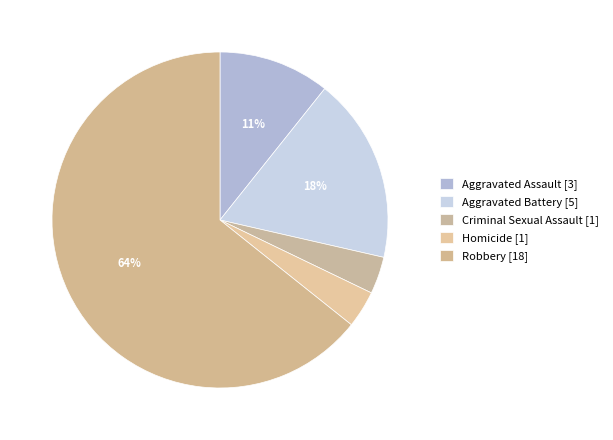

What is the ratio of the value at Robbery to the value at Aggravated Battery?

3.6